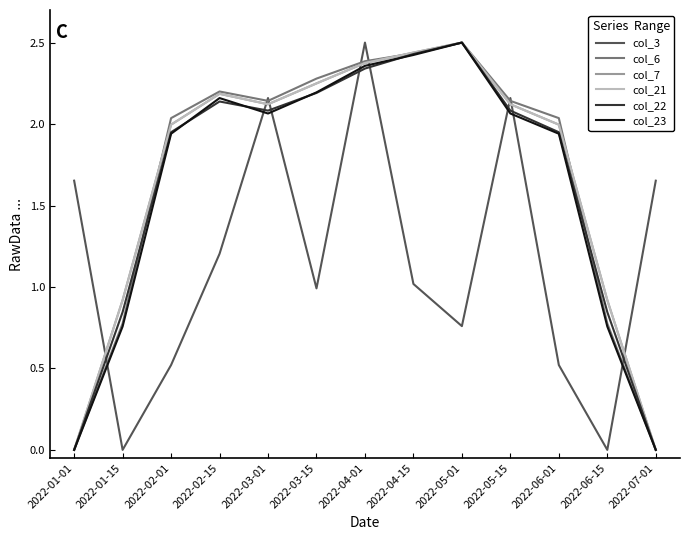

Reading left to right, transcribe all the data shown in this chart.

col_3: 1.7	0.0	0.5	1.2	2.2	1.0	2.5	1.0	0.8	2.2	0.5	0.0	1.7
col_6: 0.0	0.8	2.0	2.2	2.1	2.3	2.4	2.4	2.5	2.1	2.0	0.8	0.0
col_7: 0.0	0.9	2.0	2.2	2.1	2.2	2.4	2.4	2.5	2.1	2.0	0.9	0.0
col_21: 0.0	0.9	2.0	2.2	2.1	2.2	2.4	2.4	2.5	2.1	2.0	0.9	0.0
col_22: 0.0	0.8	1.9	2.1	2.1	2.2	2.3	2.4	2.5	2.1	1.9	0.8	0.0
col_23: 0.0	0.8	1.9	2.2	2.1	2.2	2.4	2.4	2.5	2.1	1.9	0.8	0.0